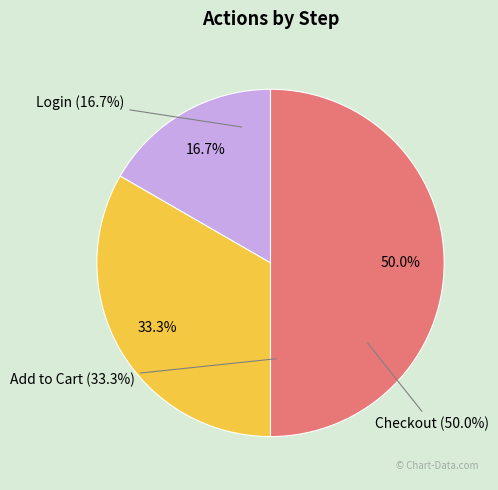

What percentage is the Add to Cart slice, to the nearest percent?

33%